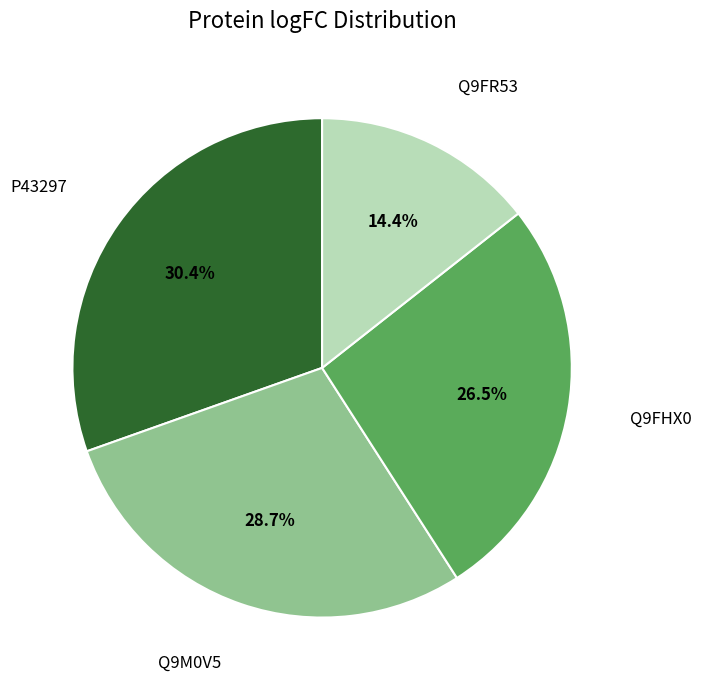

Is it true that P43297 is 30% of the pie?

True